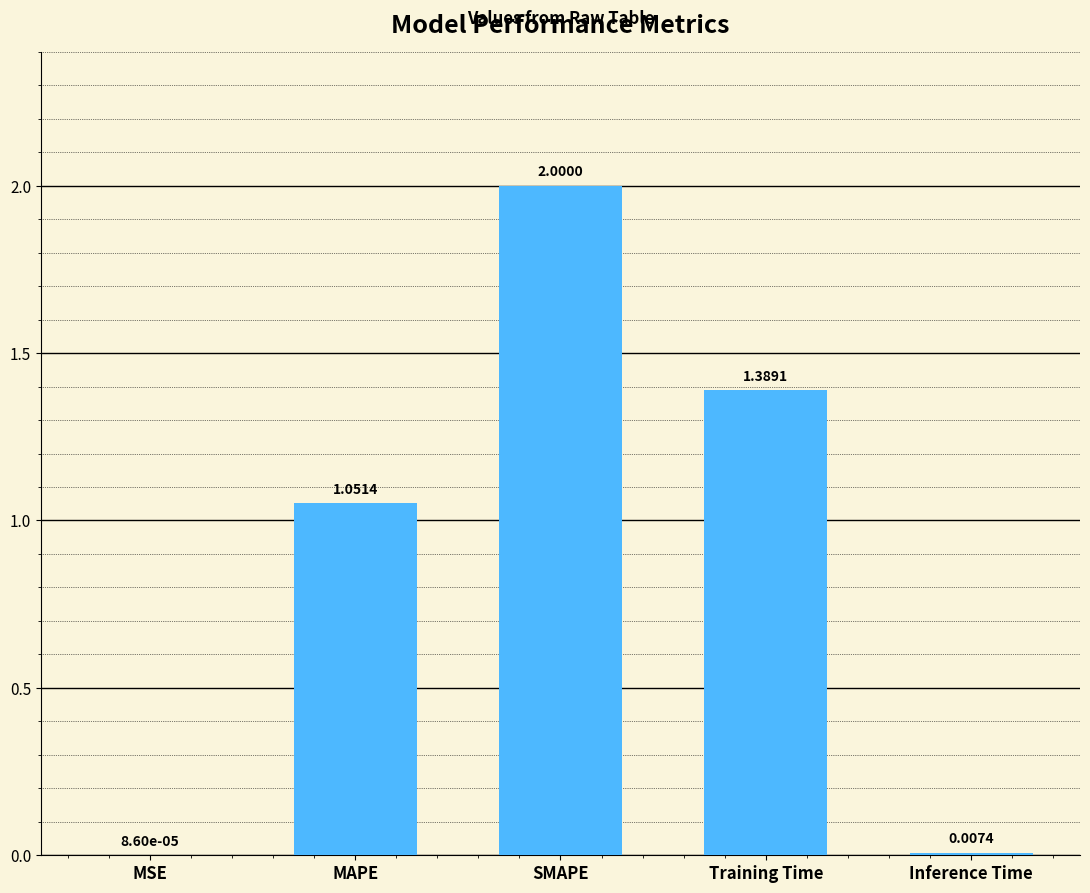

What is the sum of the values at SMAPE and Inference Time?

2.0